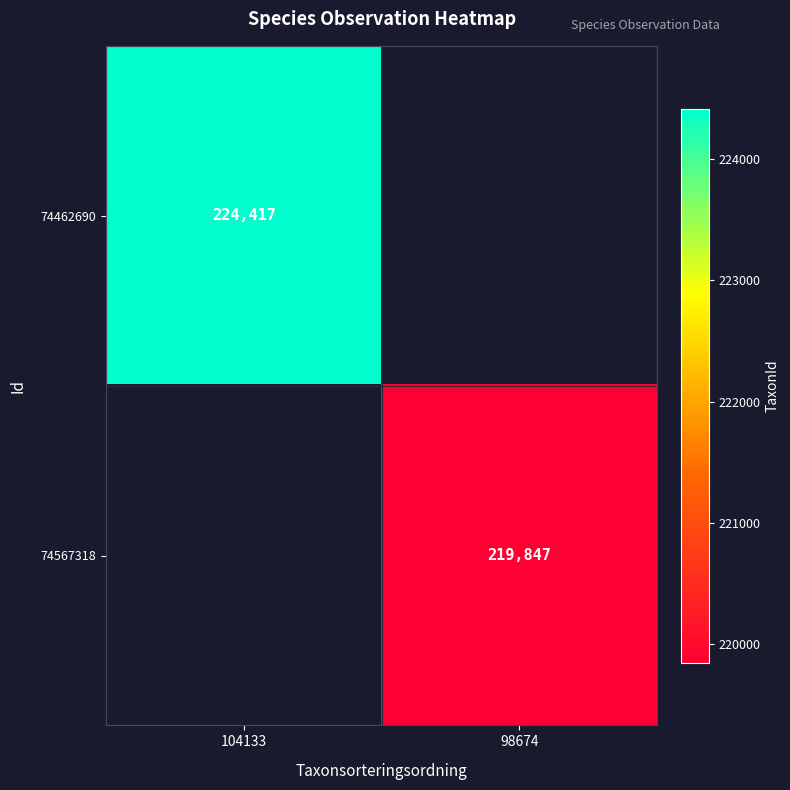

What is the greatest value displayed?

224417.0